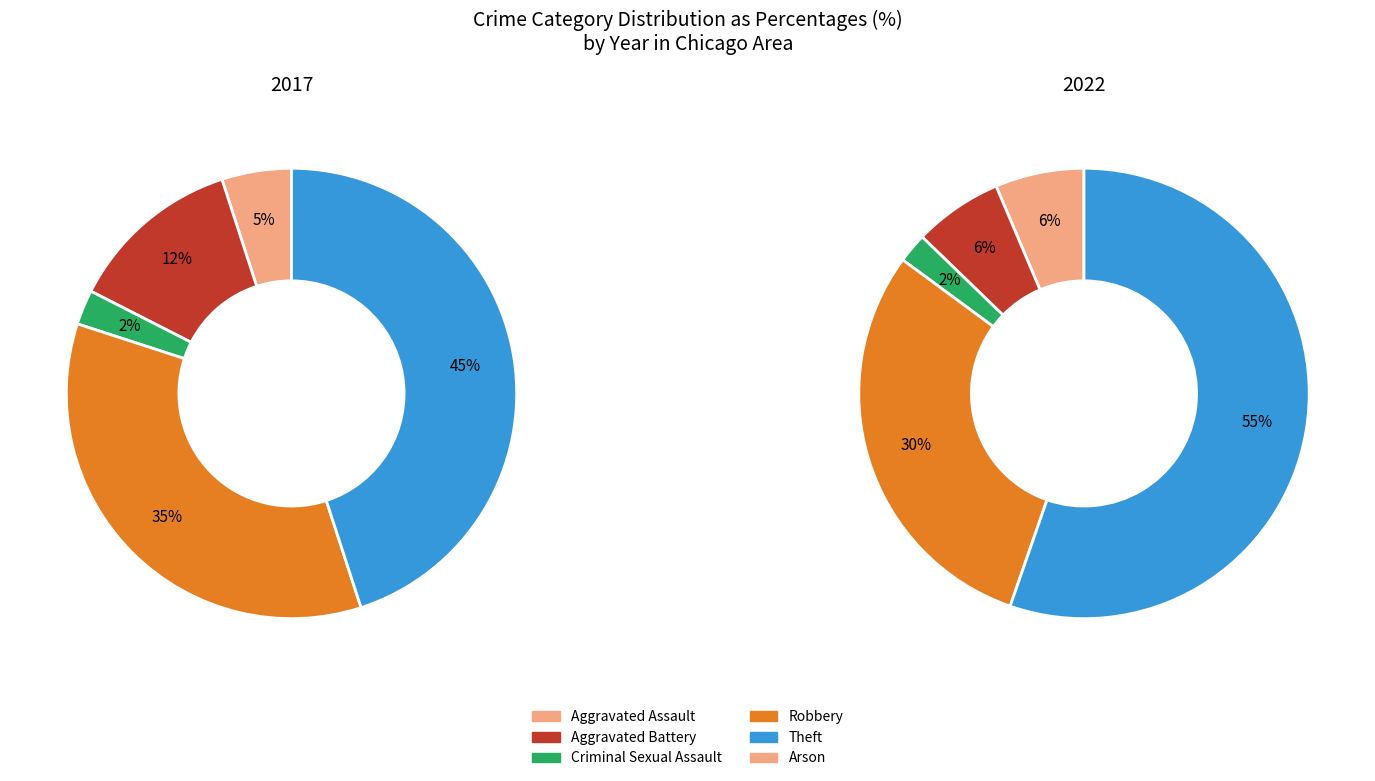

To the nearest percent, what percentage of the pie is 4?

45%